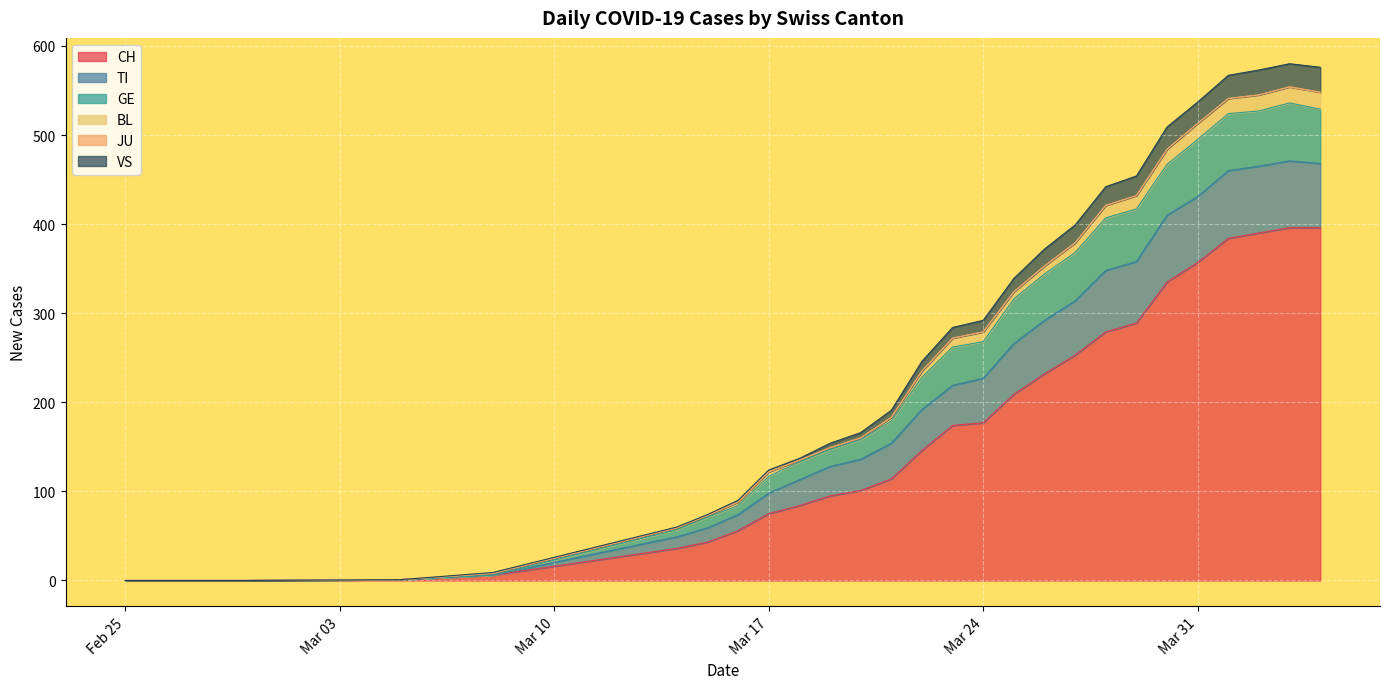

True or false: CH and BL intersect in this chart.

False